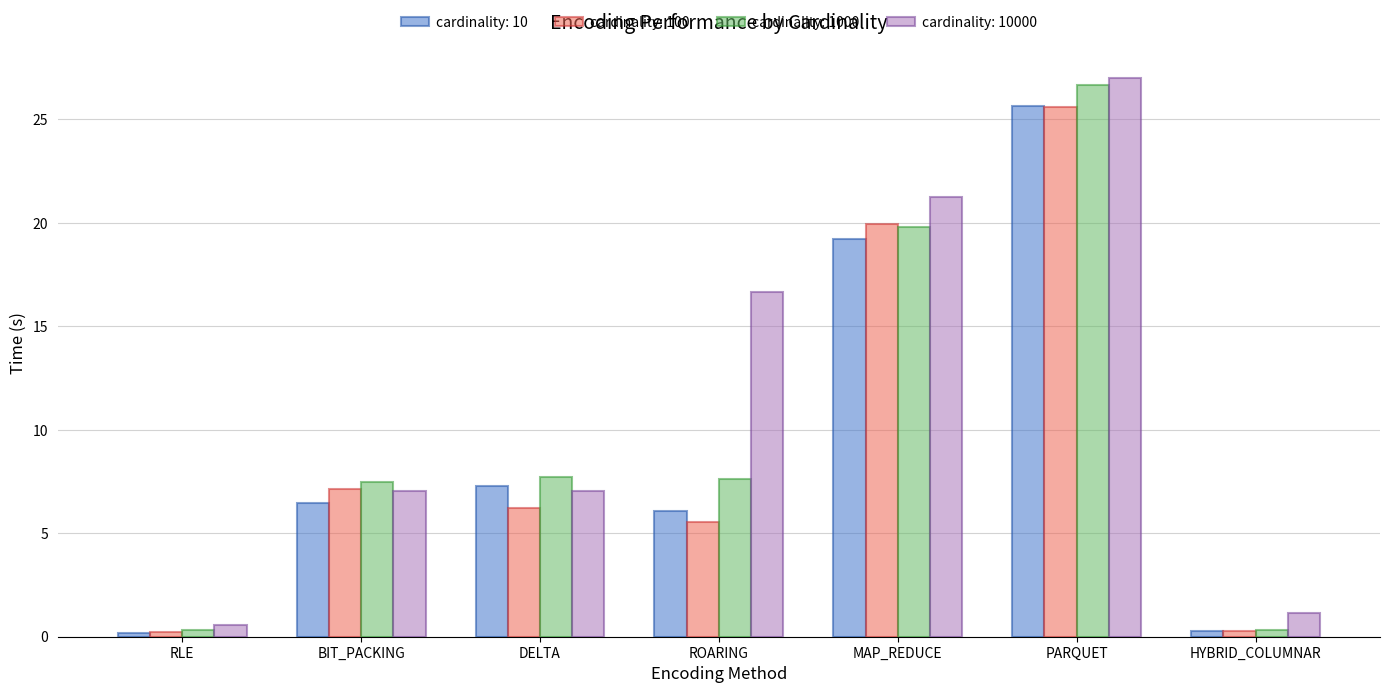

Is it true that cardinality: 10000 equals 28.3 at MAP_REDUCE?

False